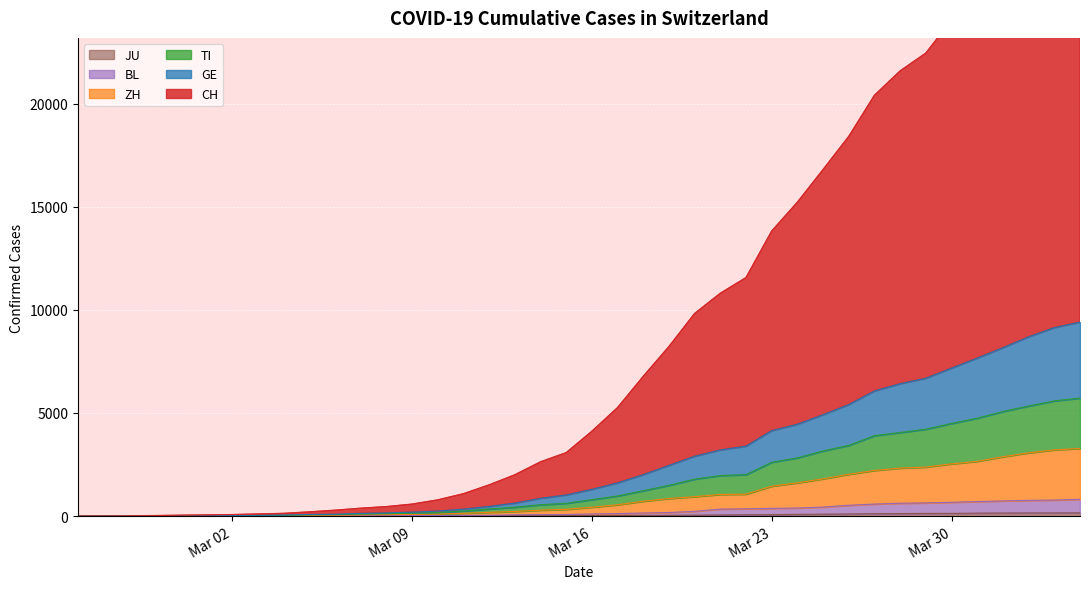

What is the value of the GE point at the 8th from the left?

39